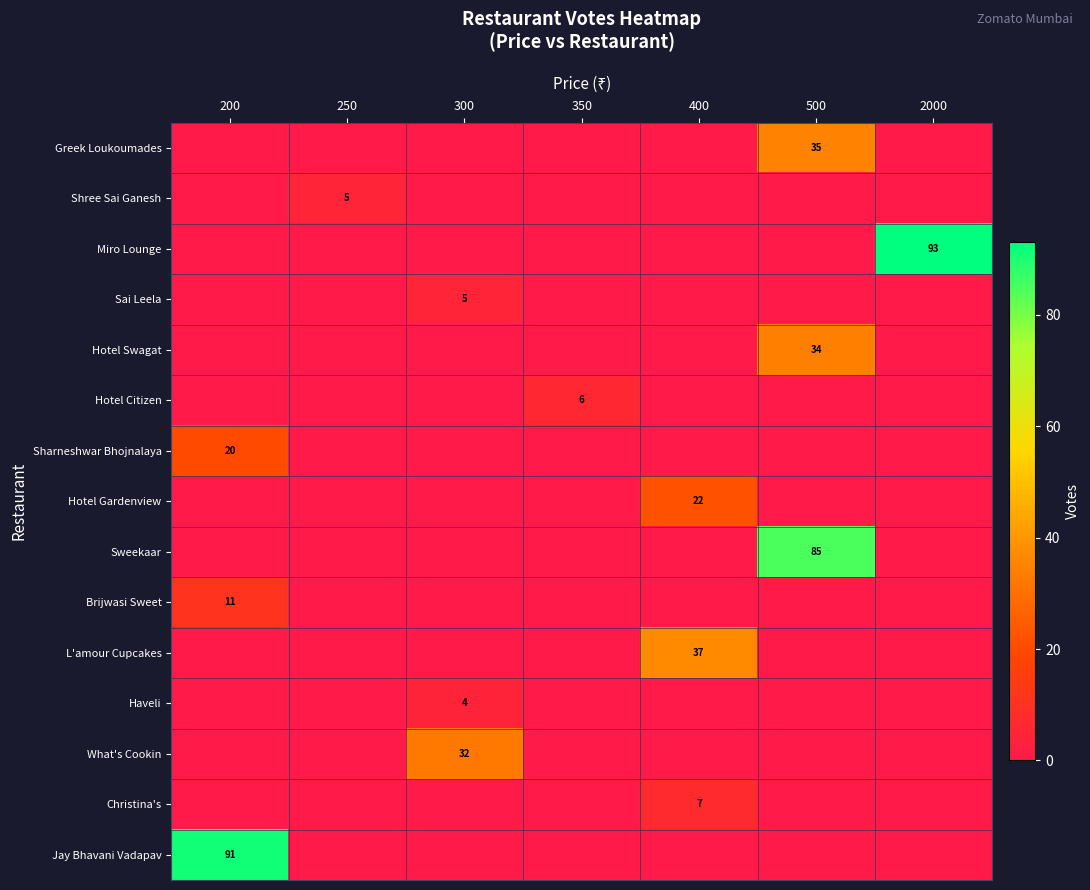

The Hotel Swagat series shows 60 at 500. True or false?

False